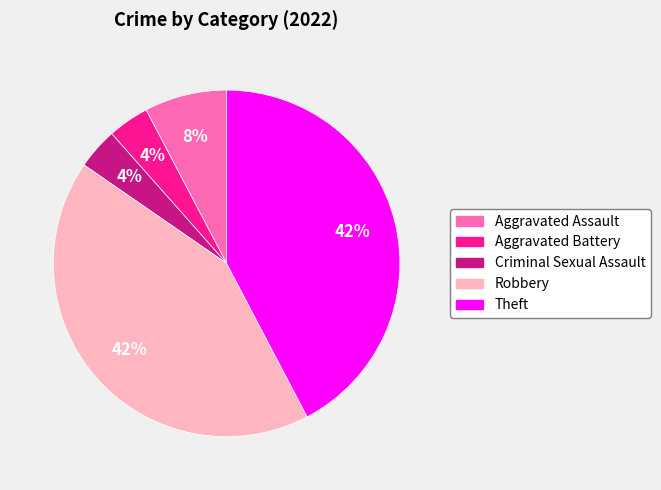

True or false: Aggravated Assault accounts for 1% of the total.

False